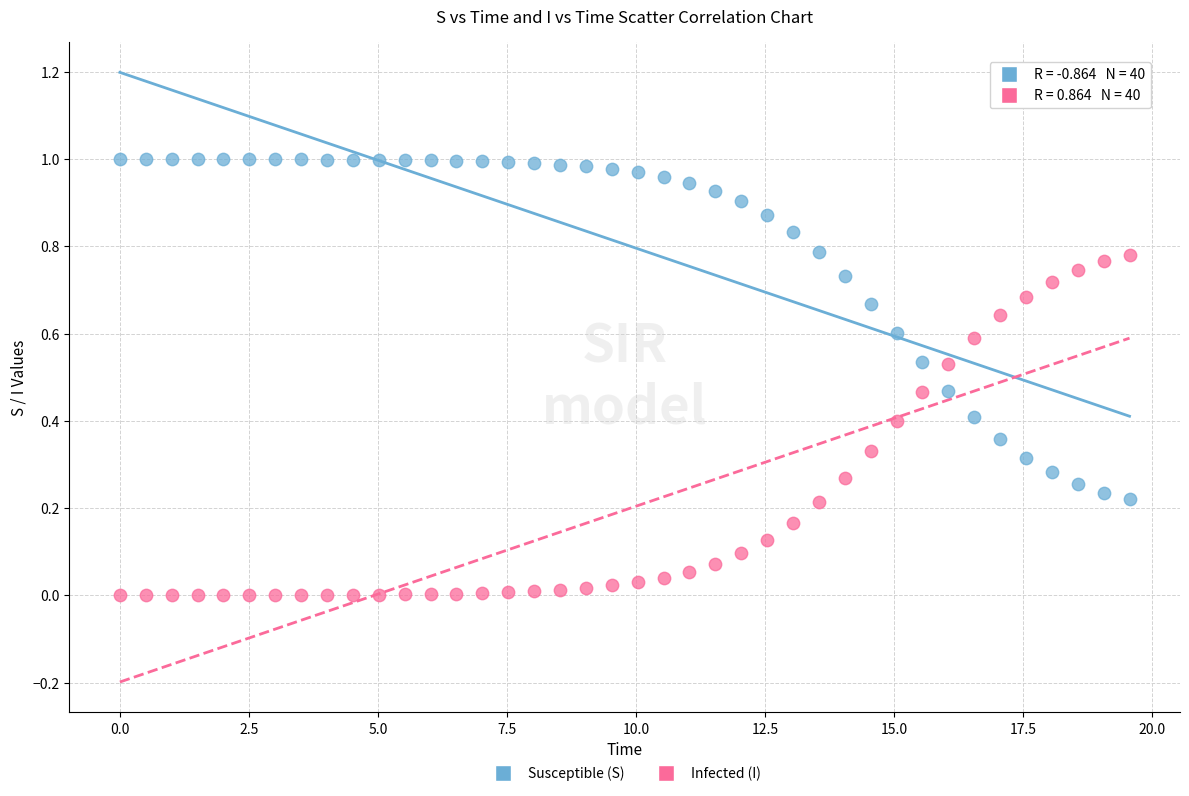

What are all the series names shown in the legend?

Susceptible (S), Infected (I)